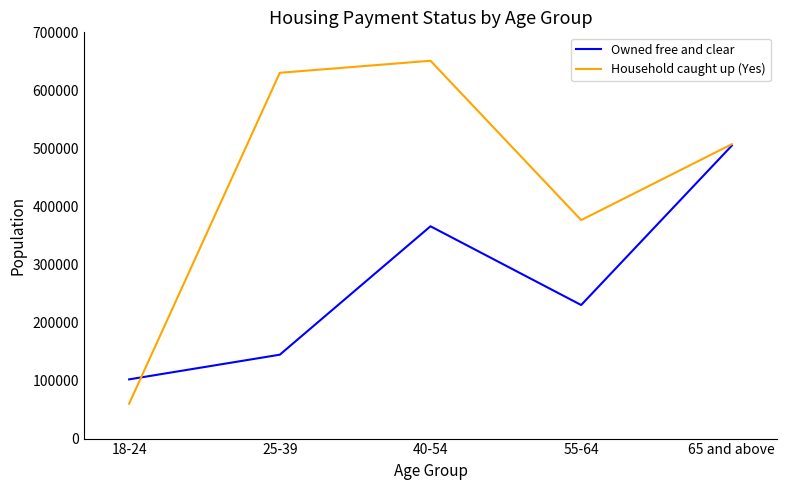

Between which two adjacent categories do Household caught up (Yes) and Owned free and clear first intersect?

18-24 and 25-39